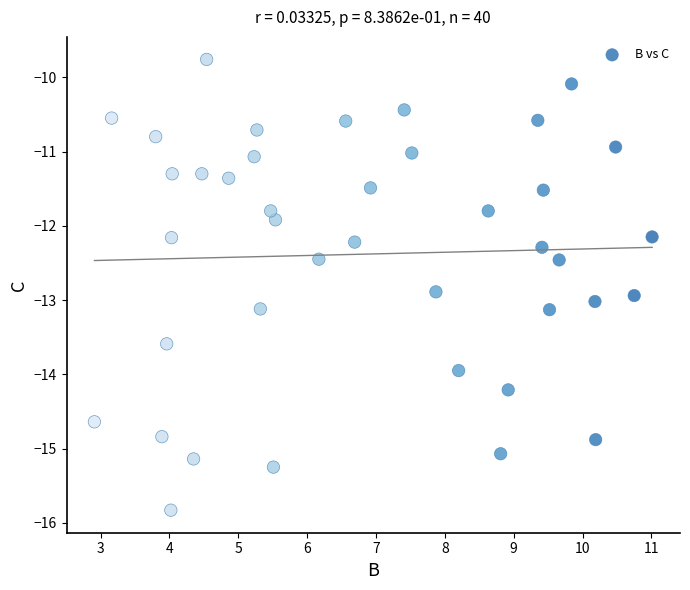

What is the range of Y values (max minus min)?

6.1